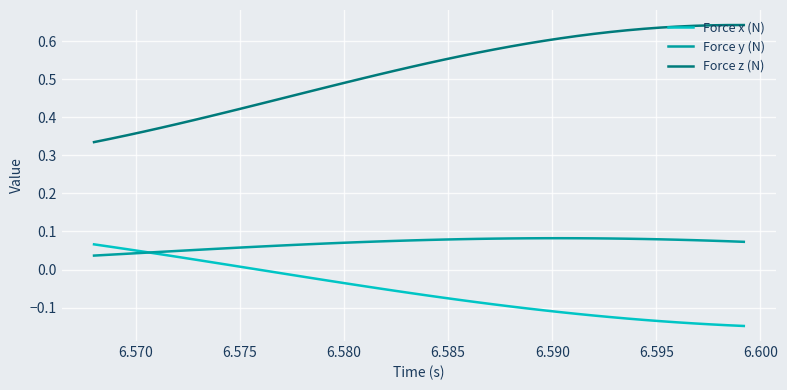

True or false: Force y (N) and Force z (N) cross at least once.

False